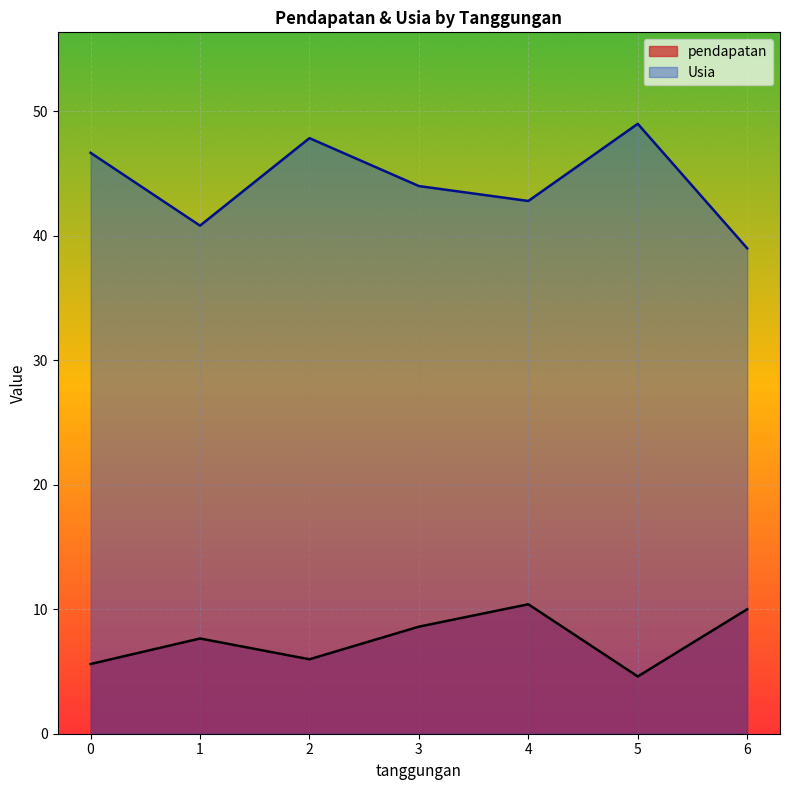

Is it true that Usia equals 16.7 at 4?

False